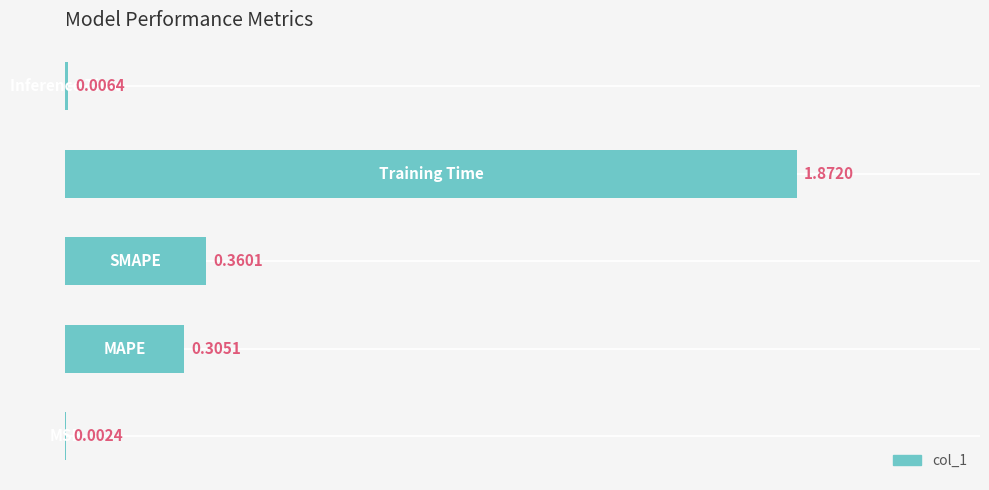

Are the bars horizontal?

Yes